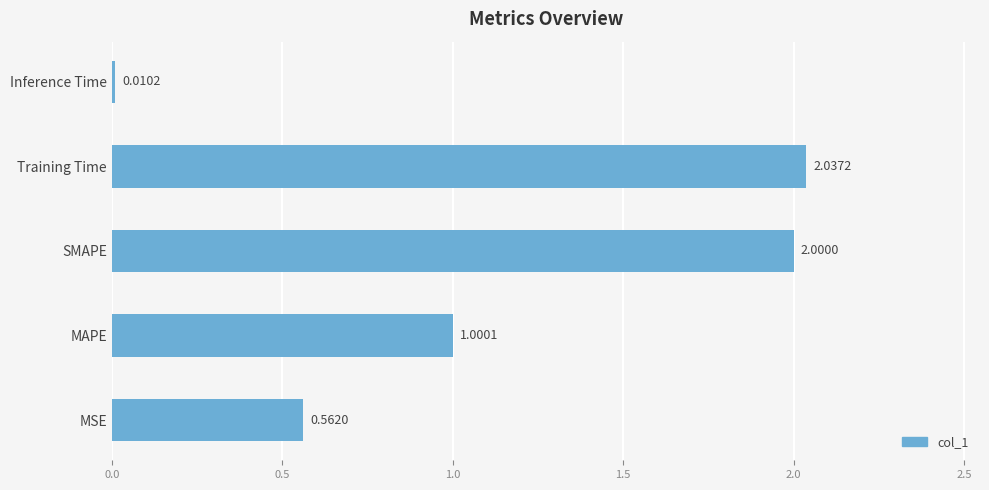

Are the bars horizontal?

Yes